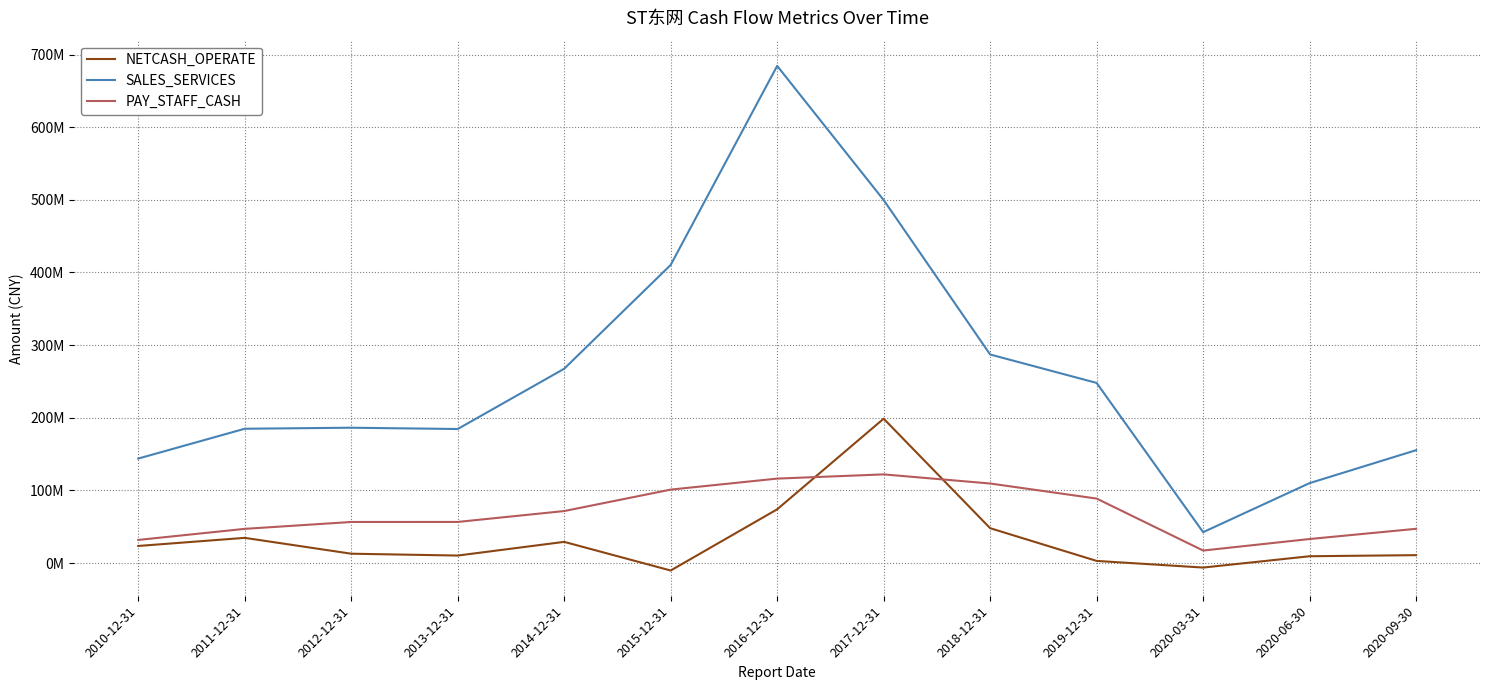

Rank the series by their average value, from lowest to highest.

NETCASH_OPERATE, PAY_STAFF_CASH, SALES_SERVICES